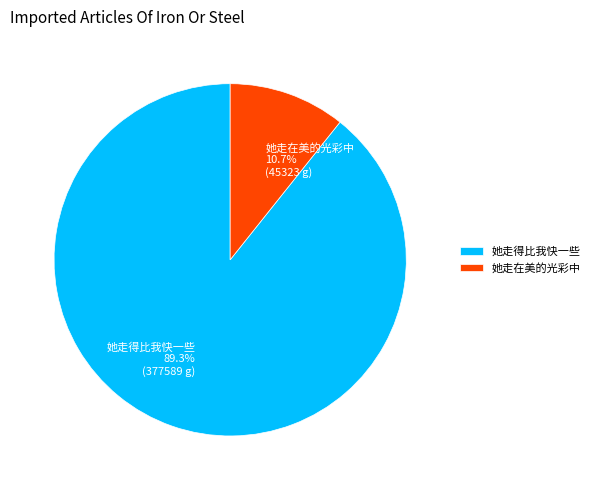

Is it true that 她走得比我快一些 is 89% of the pie?

True